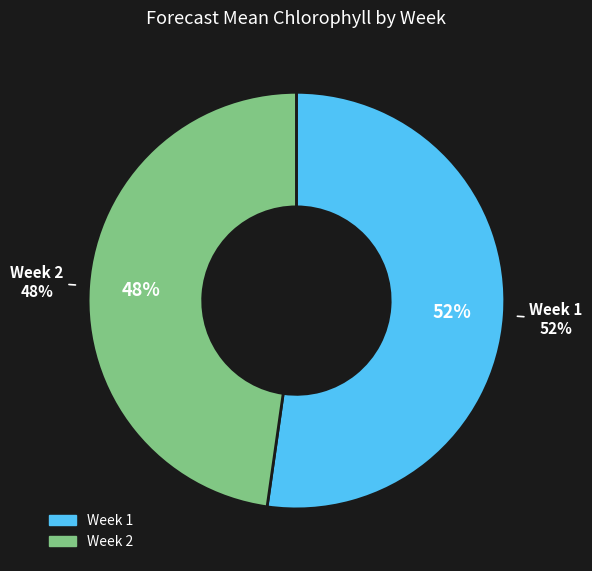

To the nearest percent, what portion does Week 1 represent?

52%